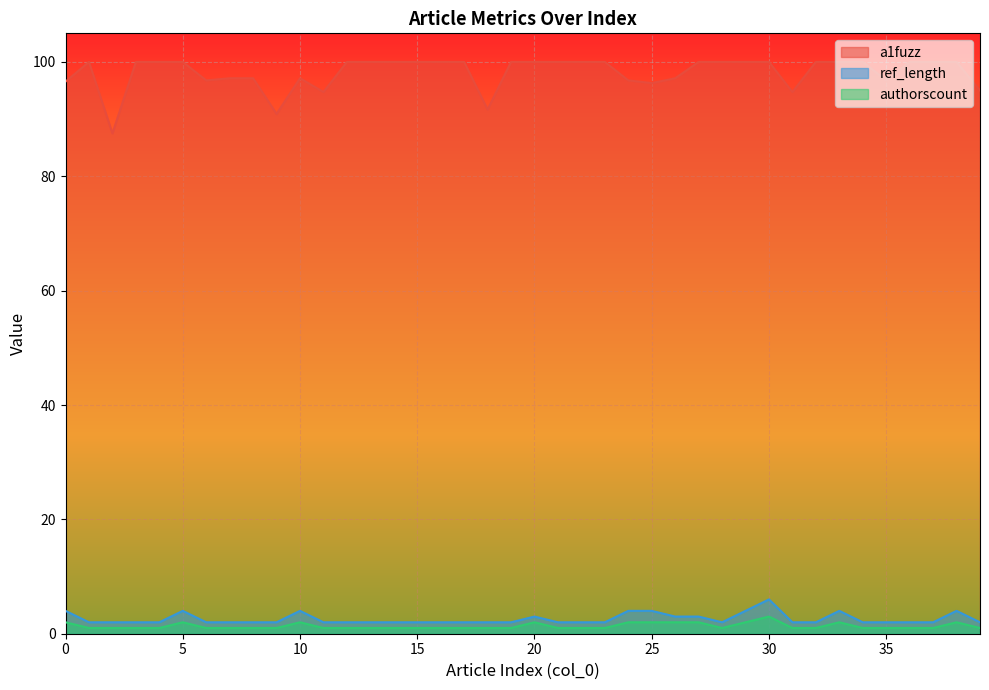

How many interior local peaks does the ref_length series have?

6